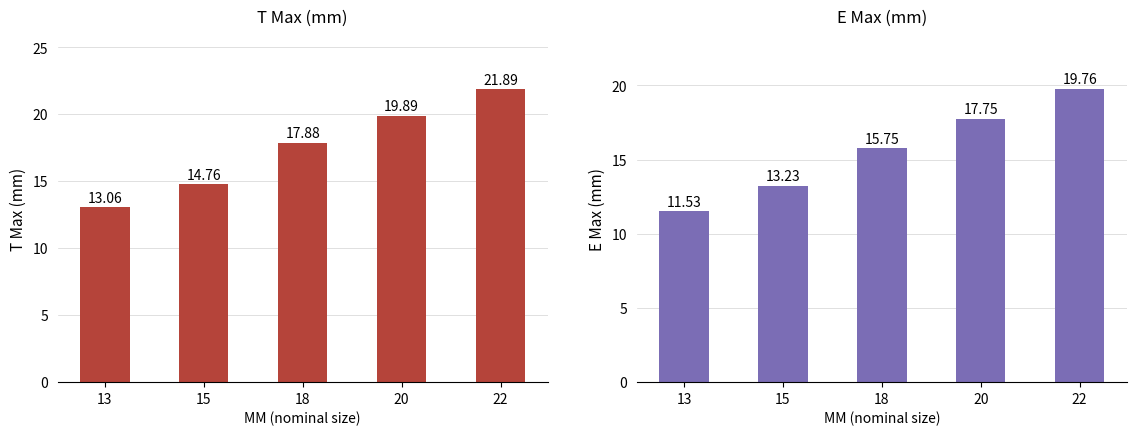

What is the sum of the T Max values at 15 and 18?

32.6